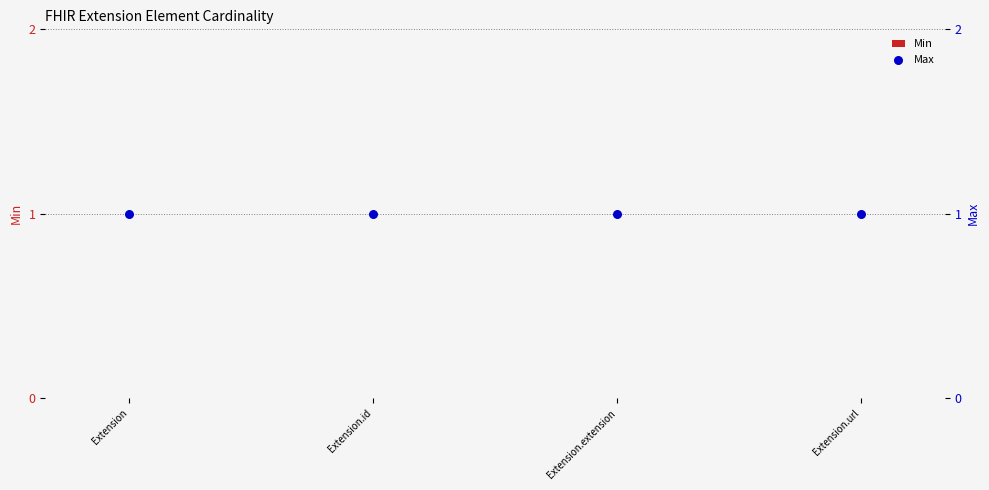

Which series reaches the maximum Y coordinate?

Max